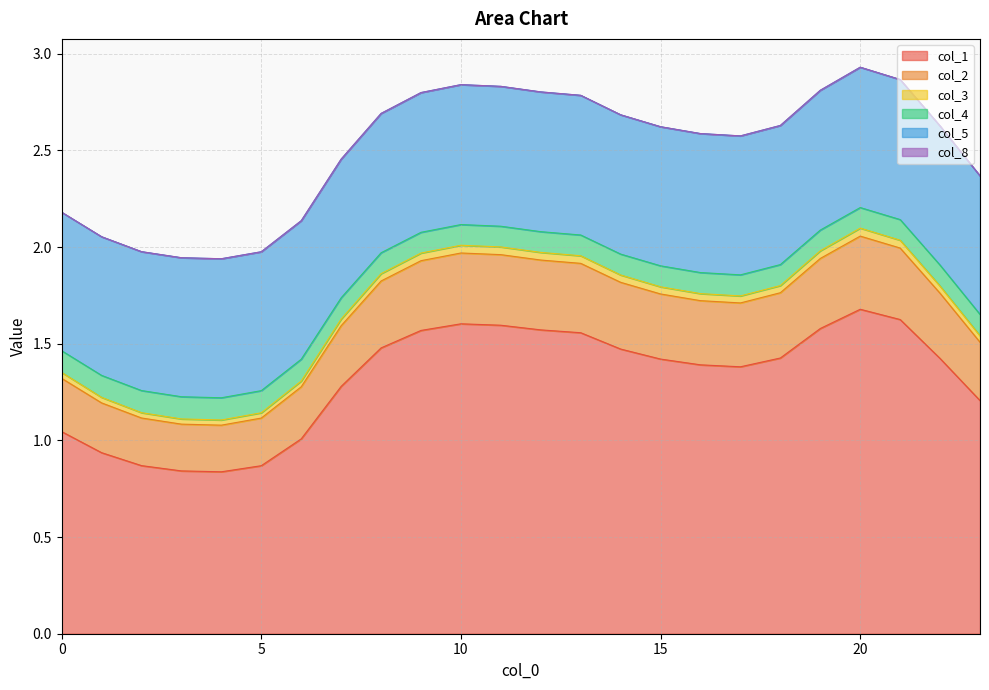

What is the value of the col_2 point at the 23rd from the left?

1.8